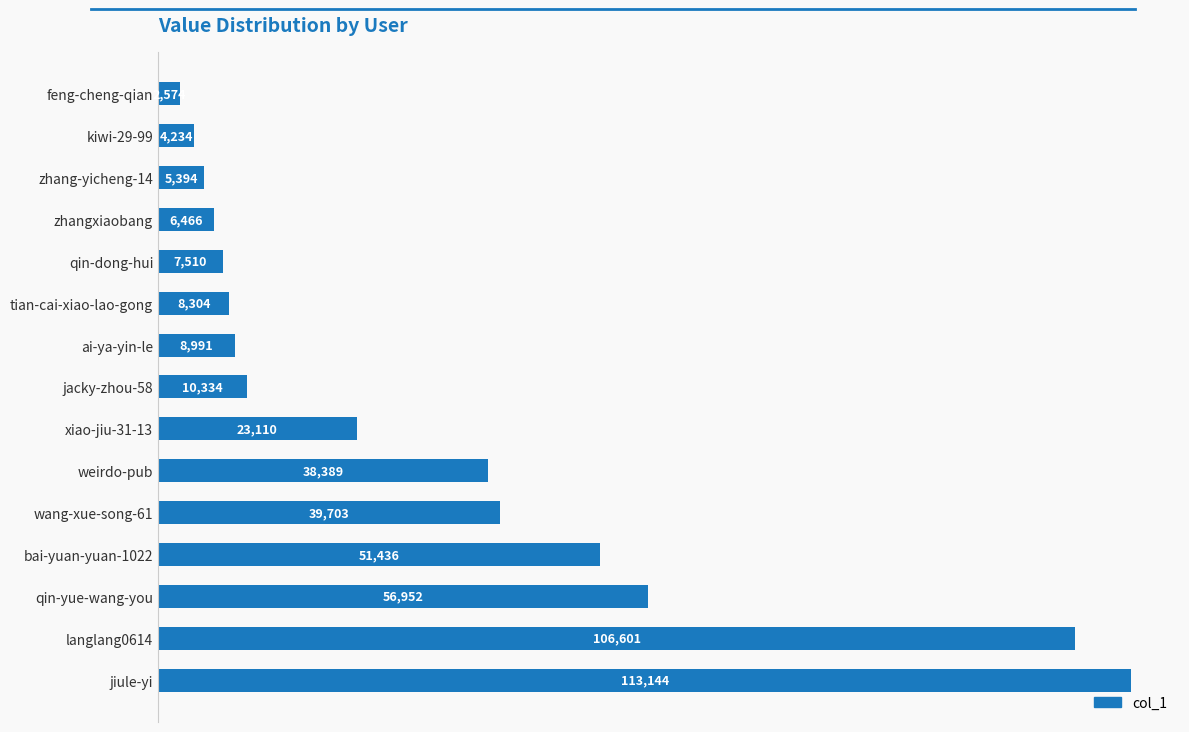

What is the change in value from wang-xue-song-61 to feng-cheng-qian?

-37129